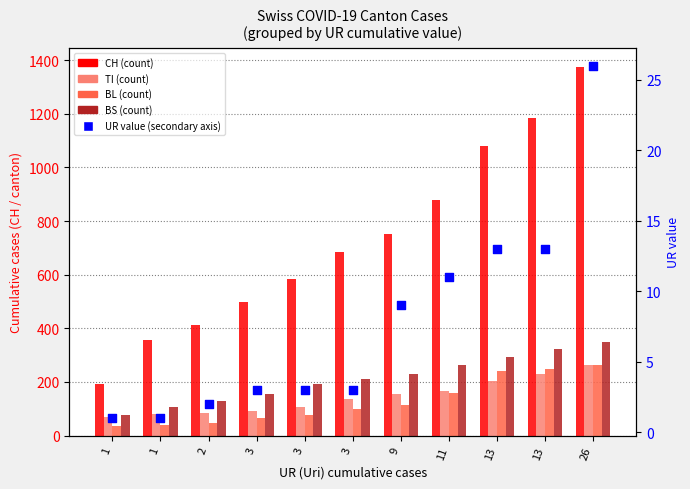

At which category is the sum across all series the highest?

26